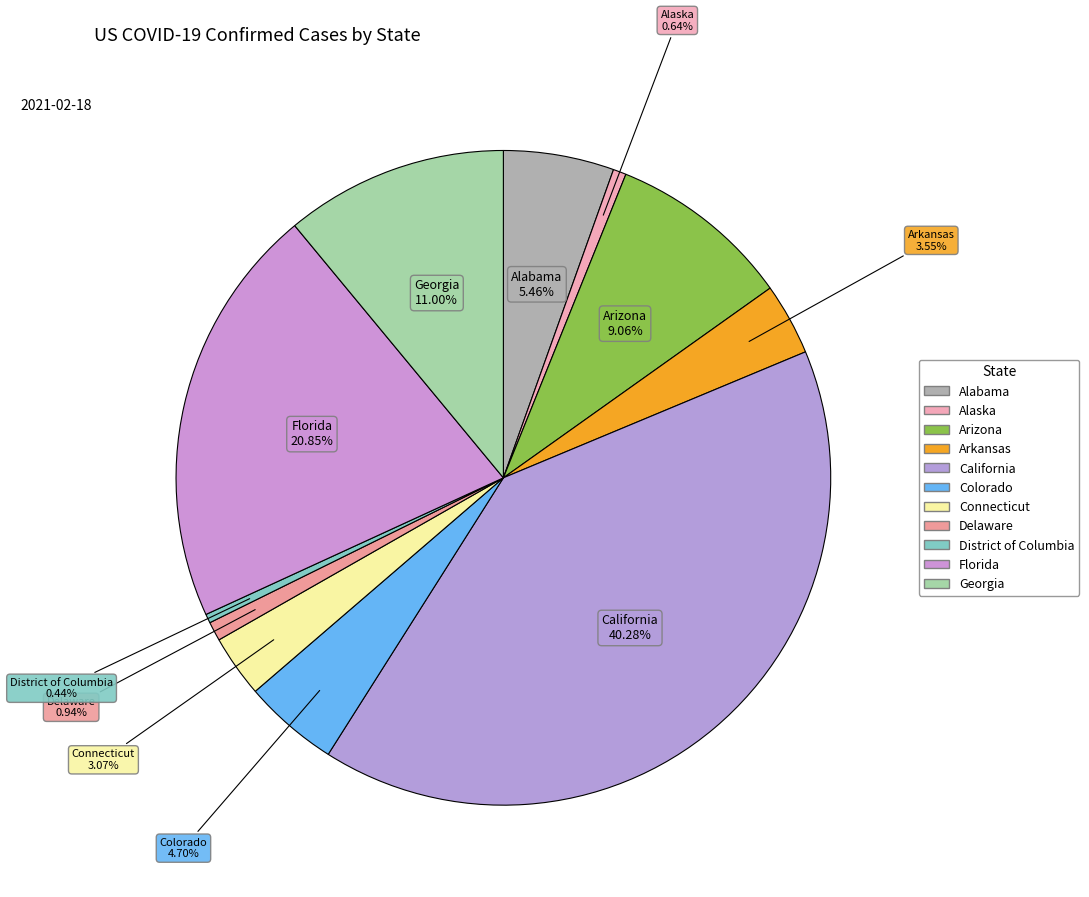

What percentage is NOT represented by Arkansas?

96.4%